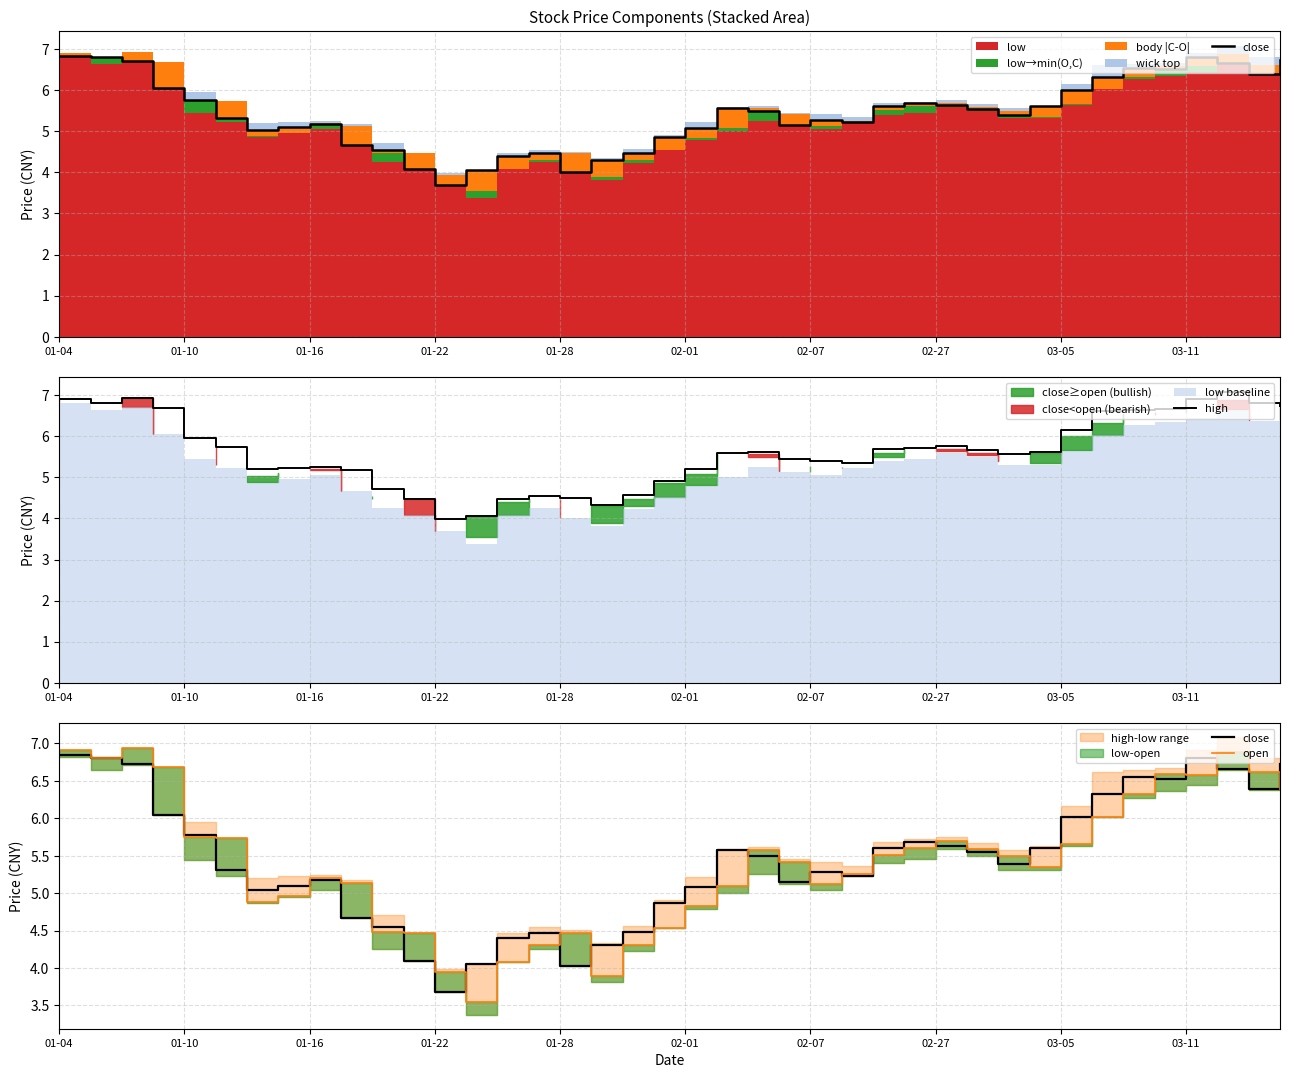

After their last crossing, which series has the higher values: close or open?

close